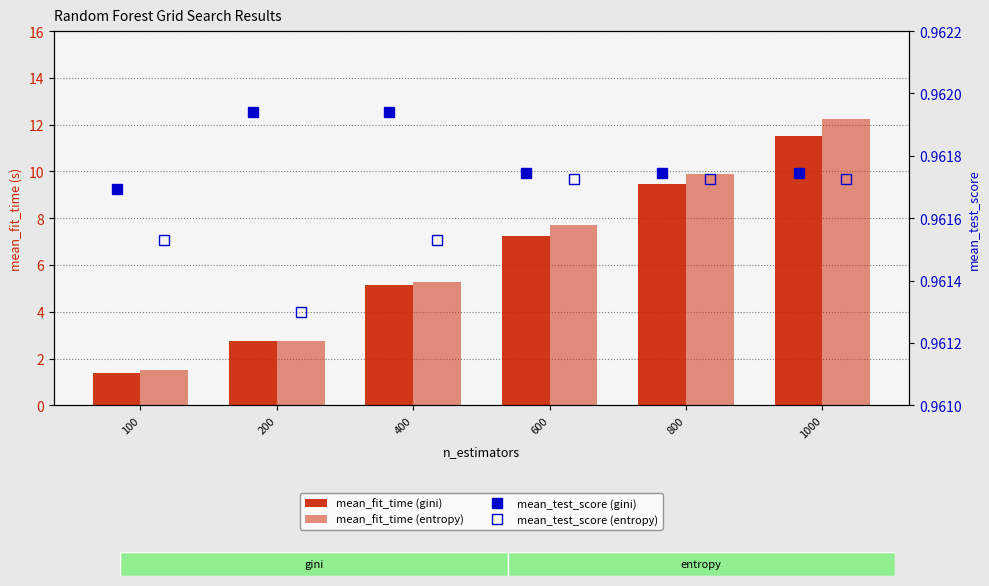

Reading left to right, transcribe all the data shown in this chart.

mean_fit_time (gini): 1.4	2.7	5.1	7.3	9.5	11.5
mean_fit_time (entropy): 1.5	2.8	5.3	7.7	9.9	12.2
mean_test_score (gini): 1.0	1.0	1.0	1.0	1.0	1.0
mean_test_score (entropy): 1.0	1.0	1.0	1.0	1.0	1.0